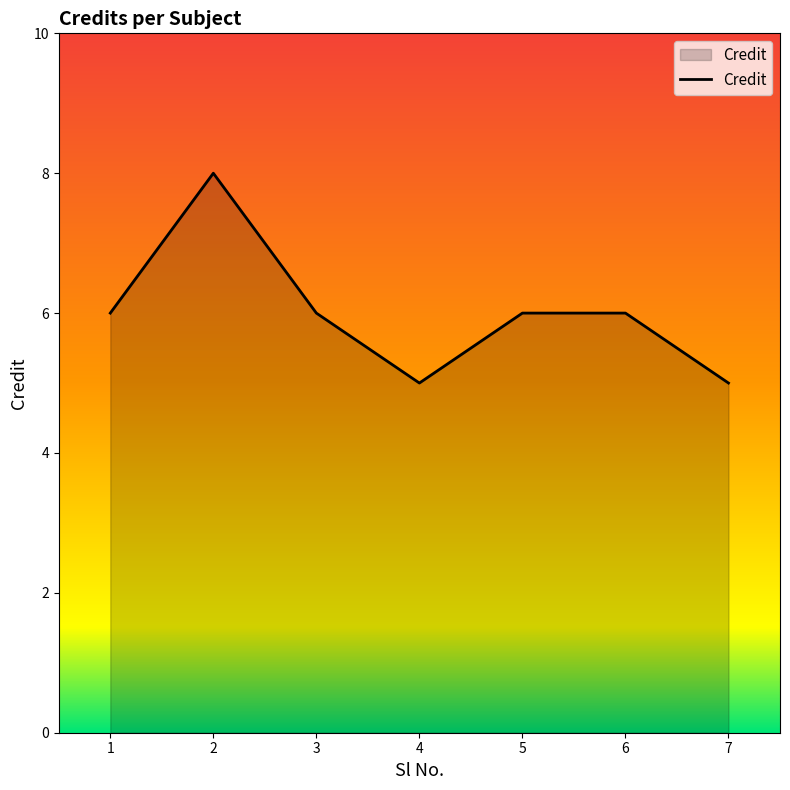

Which label corresponds to the largest value in the chart?

2